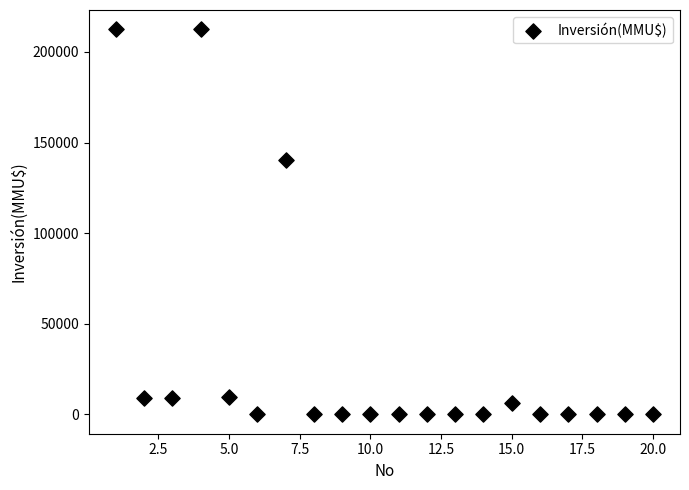

What is the range of Y values (max minus min)?

212500